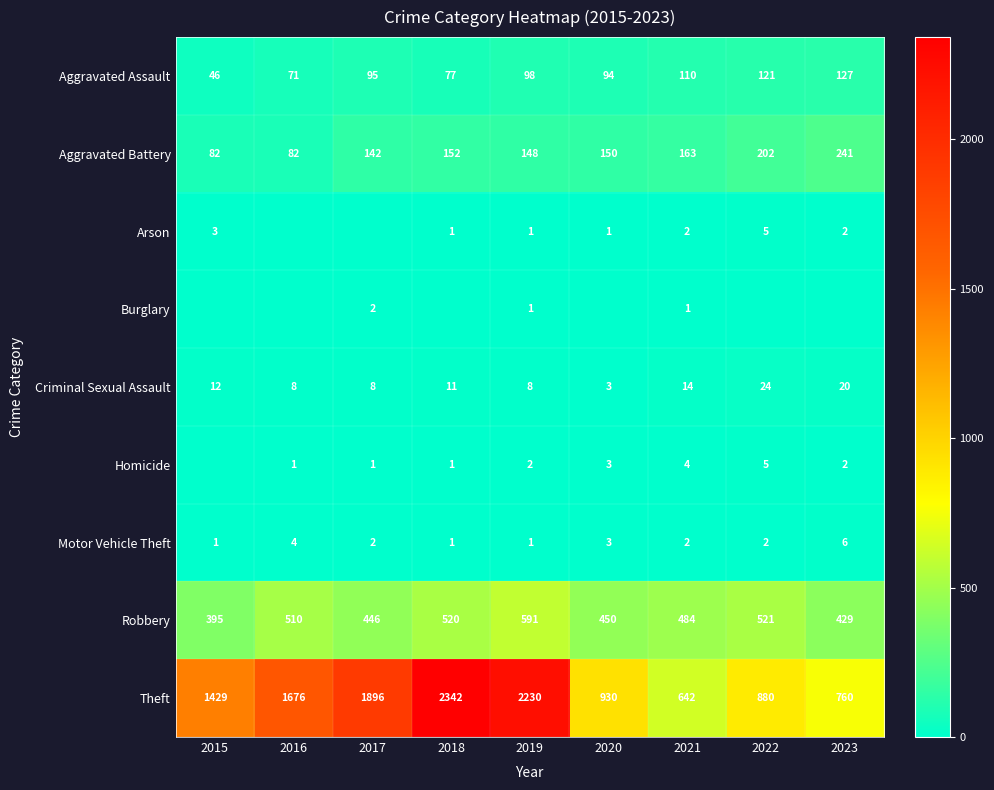

What is the difference between the Robbery values at 2020 and 2021?

34